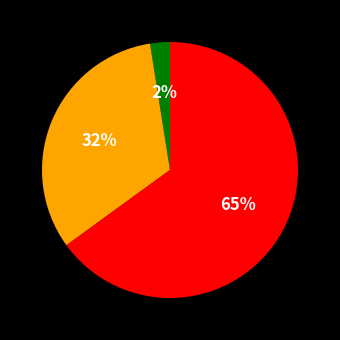

Does any single category account for the majority?

Yes